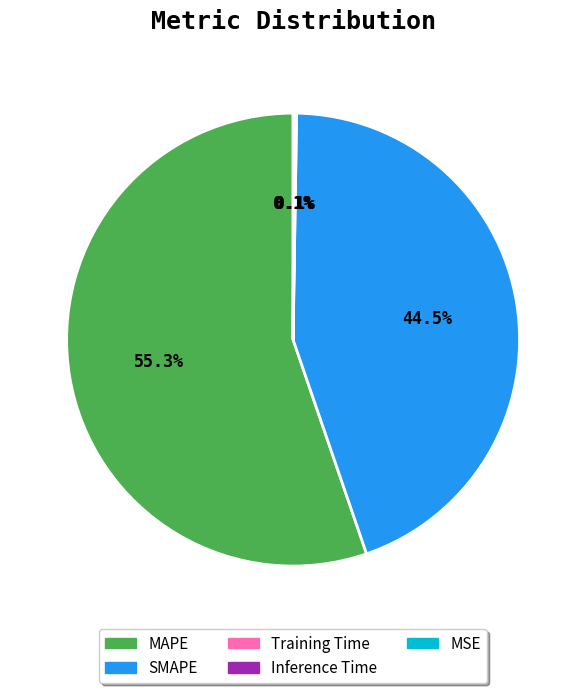

Which category accounts for the majority?

MAPE